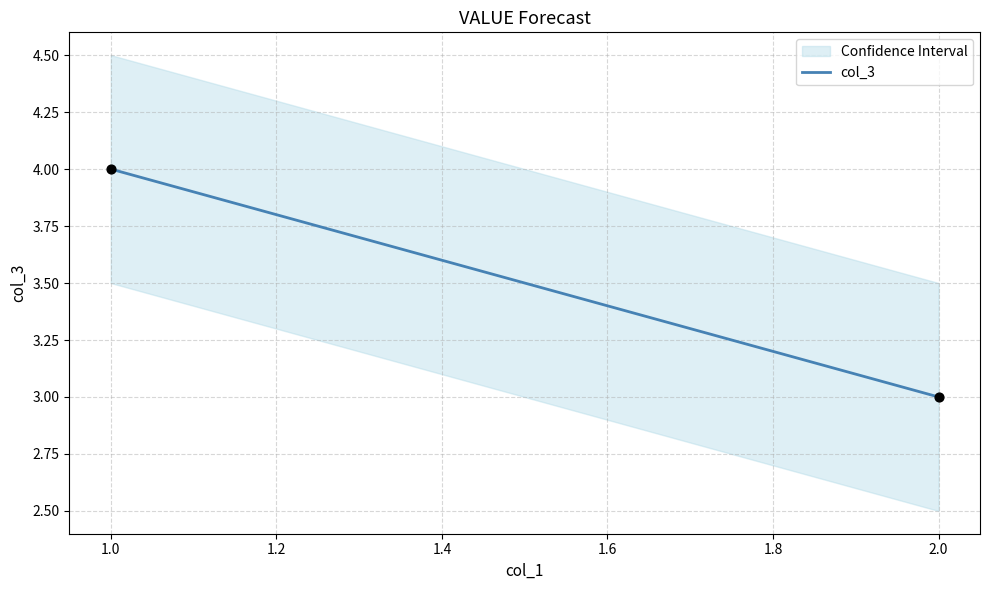

How many data points are displayed?

2